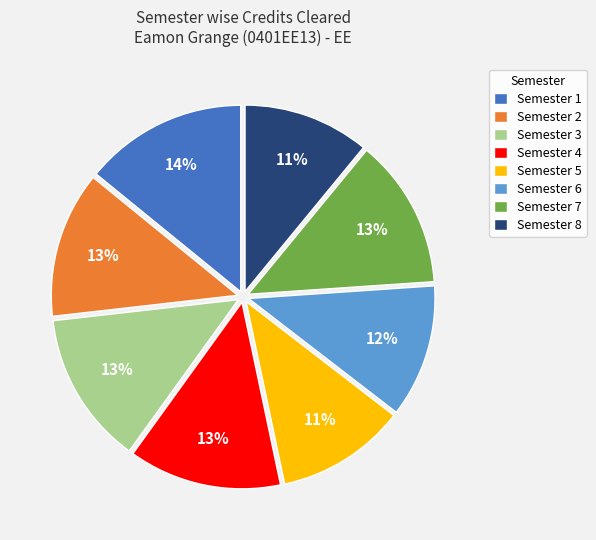

To the nearest percent, what portion does Semester 6 represent?

12%